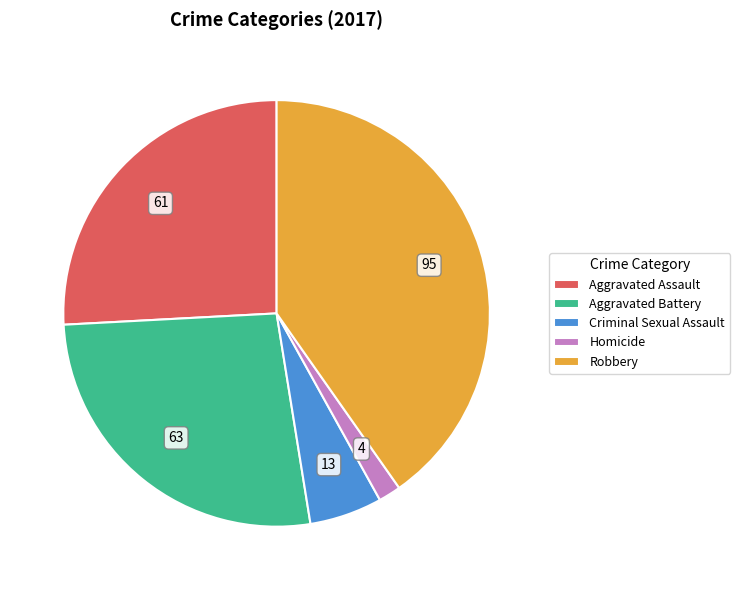

How many slices are in this pie chart?

5